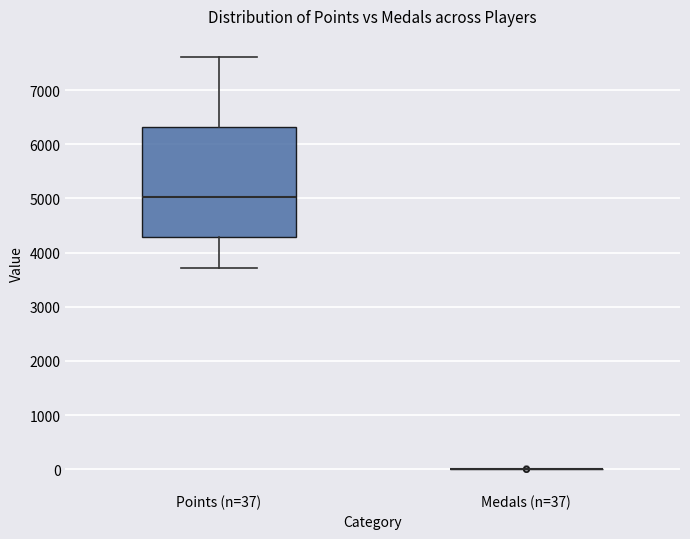

Which box is the tallest, from its lower edge to its upper edge?

Points (n=37)